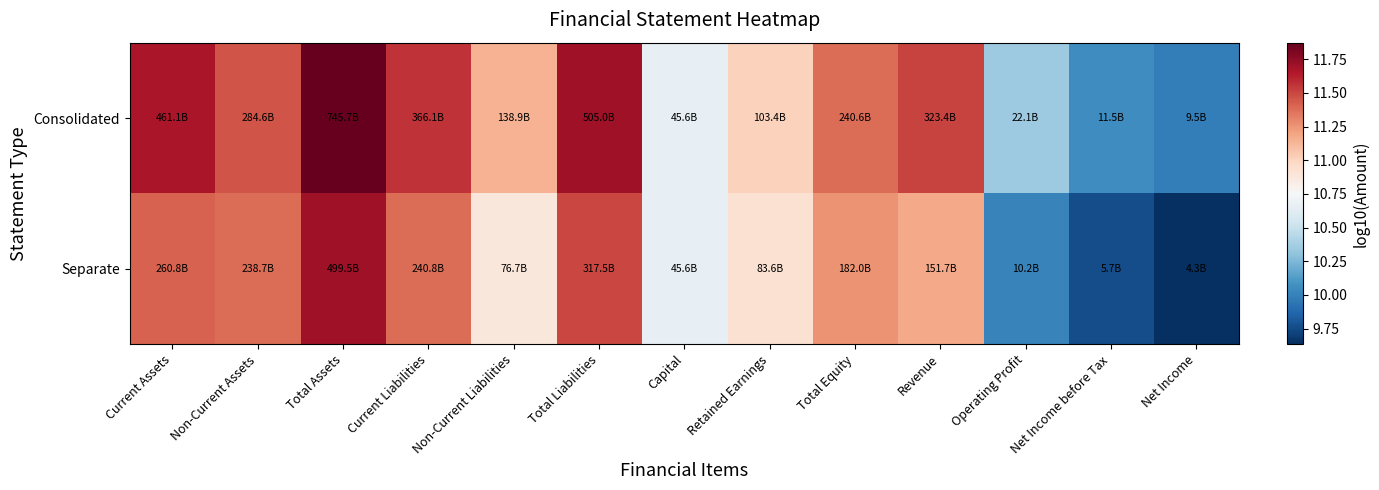

List the series in order of their overall mean, lowest first.

Separate, Consolidated